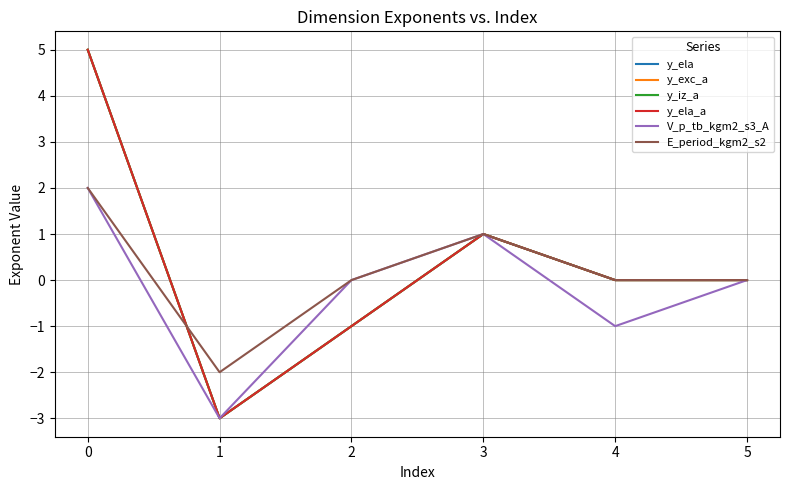

Is this an area chart (filled region under the line)?

No